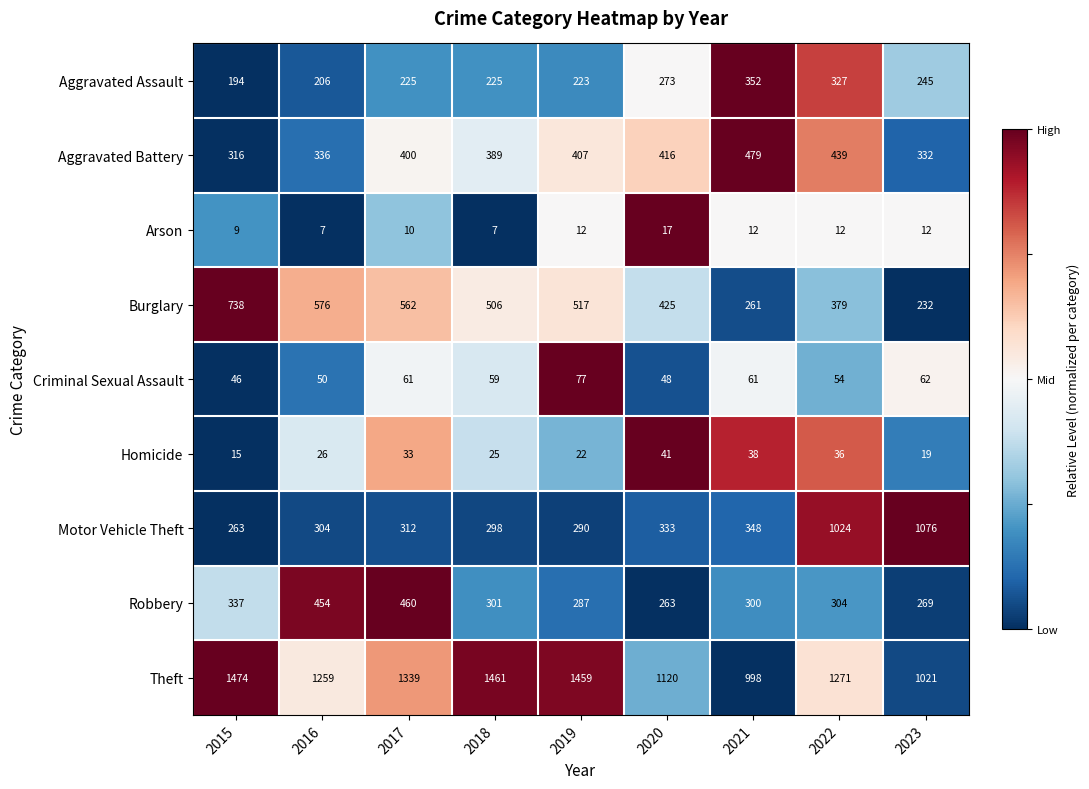

The value of Arson at 2022 is 12. True or false?

True